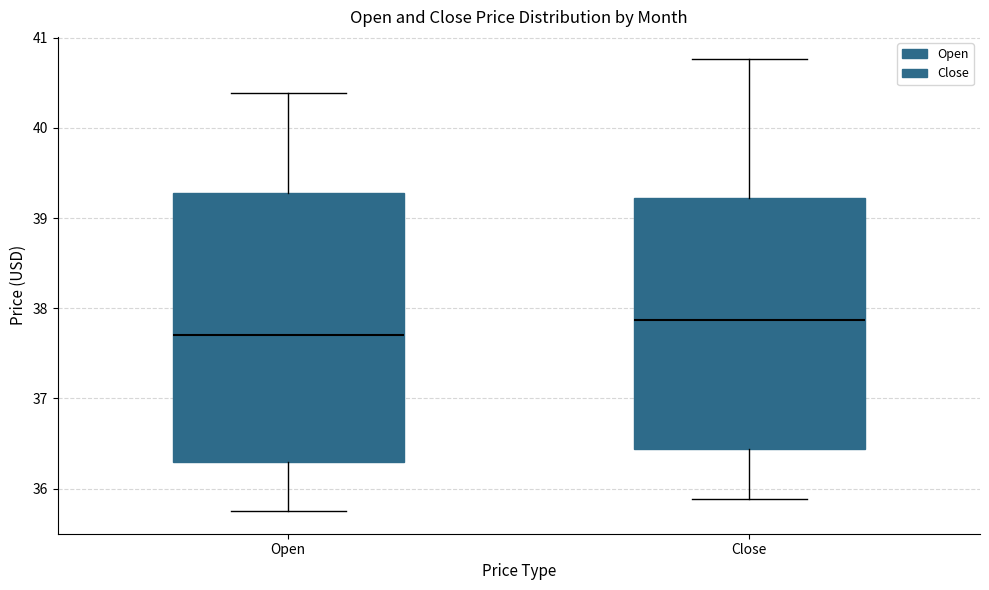

Reading left to right, read every box against the y-axis: the position of its median line, the range the box covers, and the ends of its whiskers. The values are not printed on the chart, so give them approximately, as read against the axis.

Open: median 37.7, box 36.3 to 39.3, whiskers 35.8 to 40.4
Close: median 37.9, box 36.4 to 39.2, whiskers 35.9 to 40.8